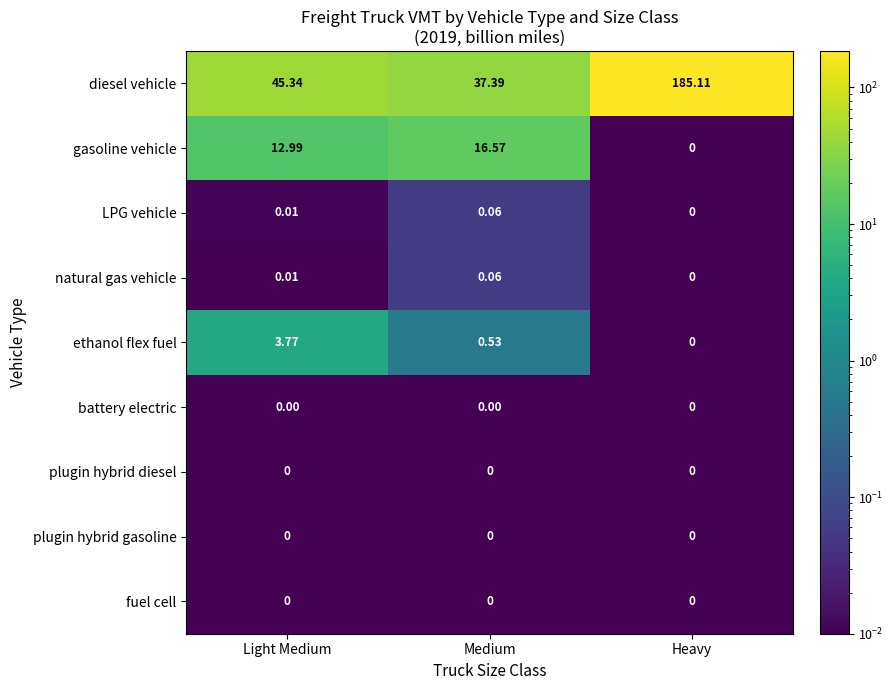

At which category is the sum across all series the highest?

Heavy